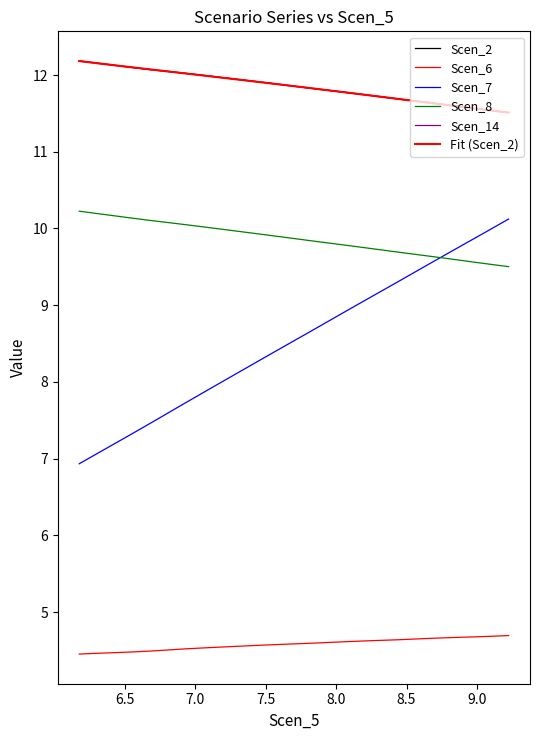

Does the chart have visible grid lines?

No